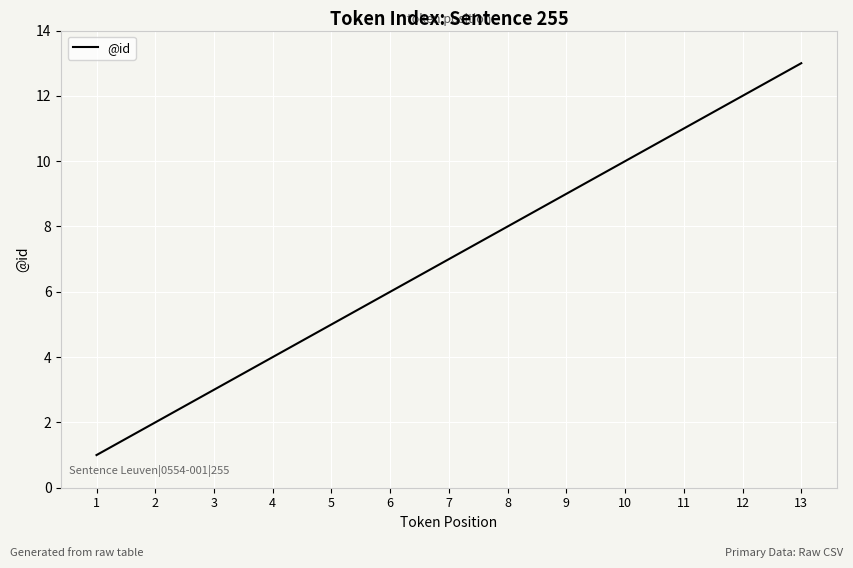

How many lines are shown in the chart?

1